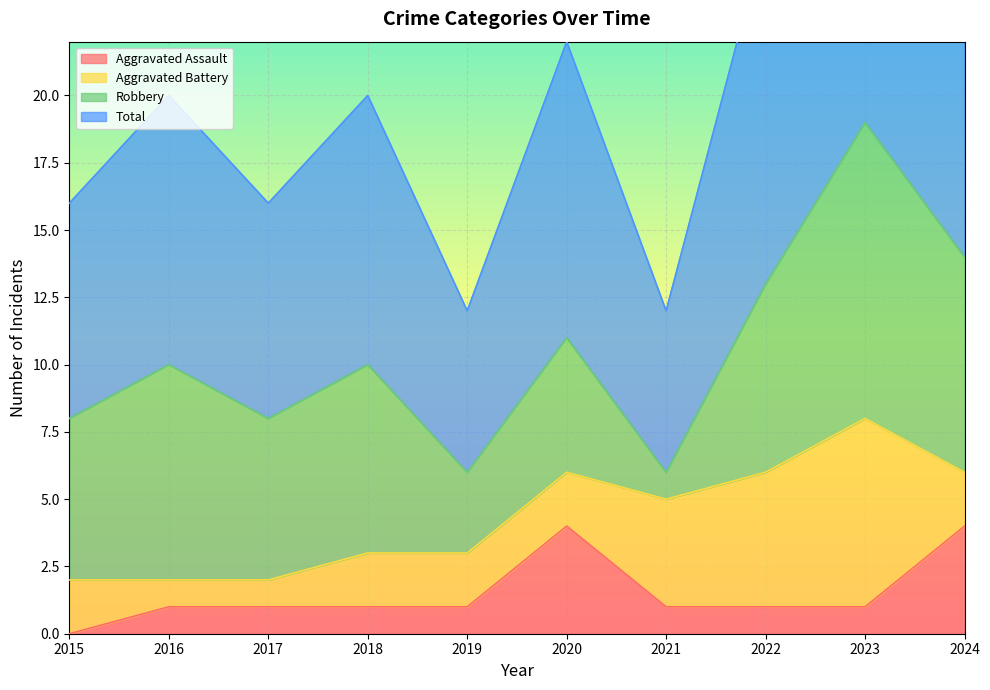

Which series has the largest range (max minus min)?

Total